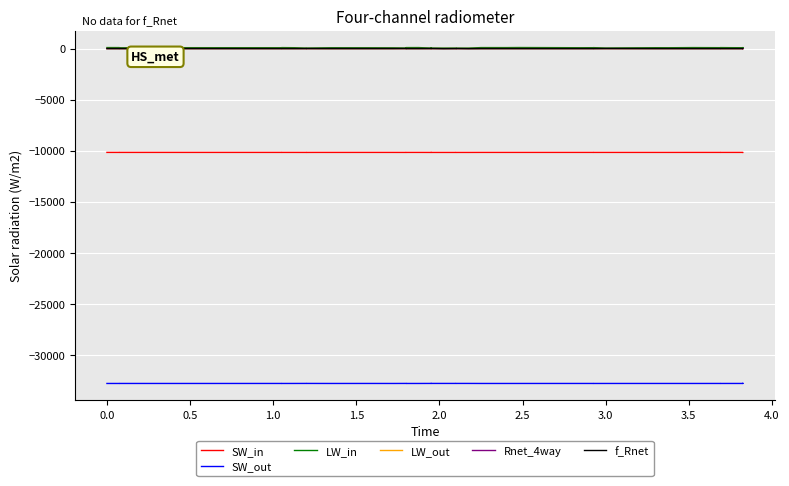

What is the minimum value for SW_in?

-10158.5